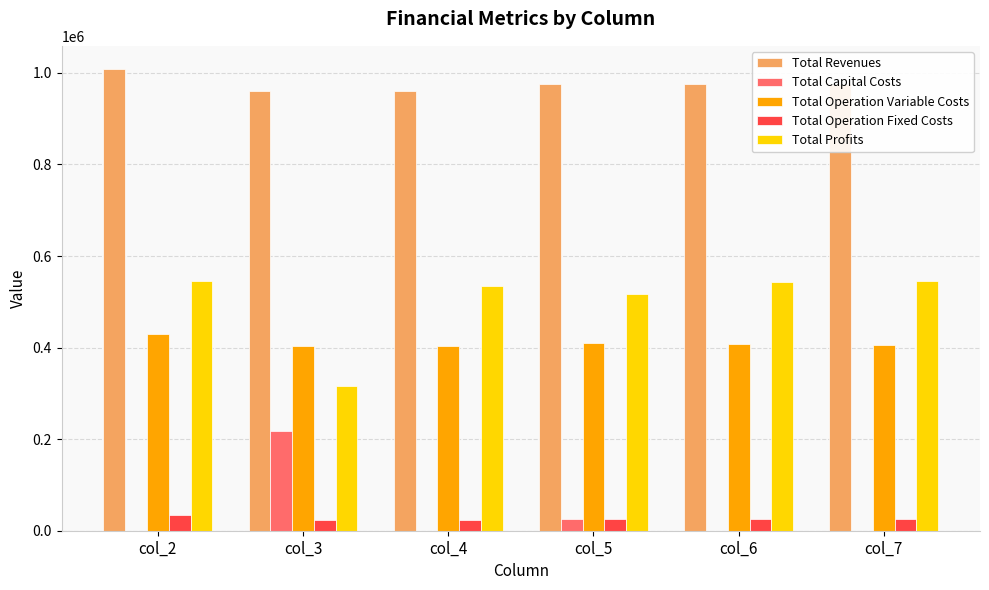

At which label is Total Profits closest to 431226?

col_5